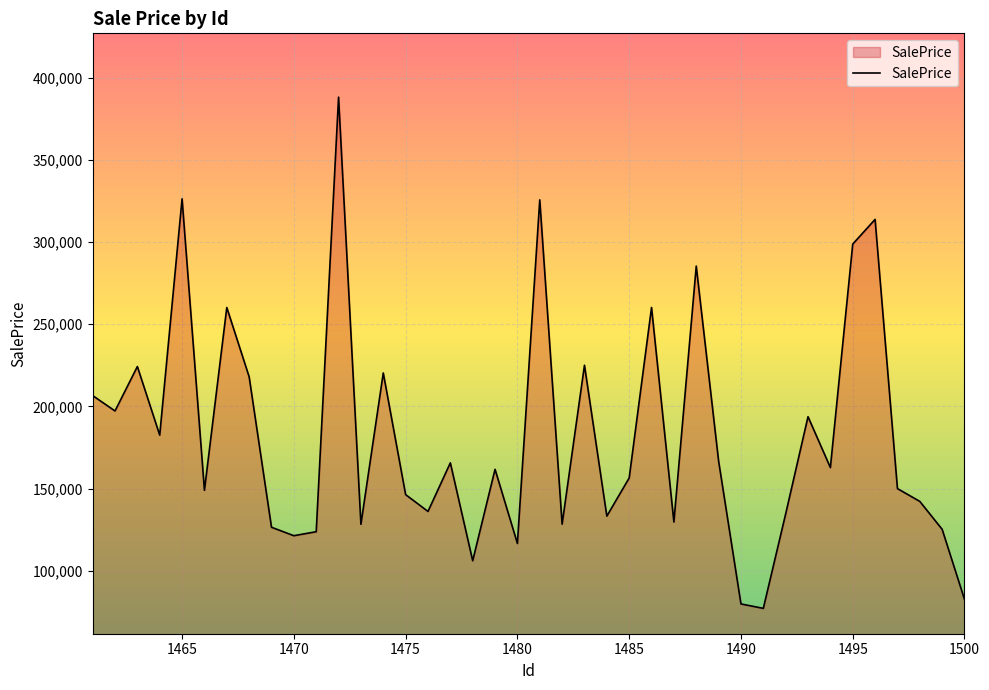

What is the difference between the maximum and minimum values?

311036.9